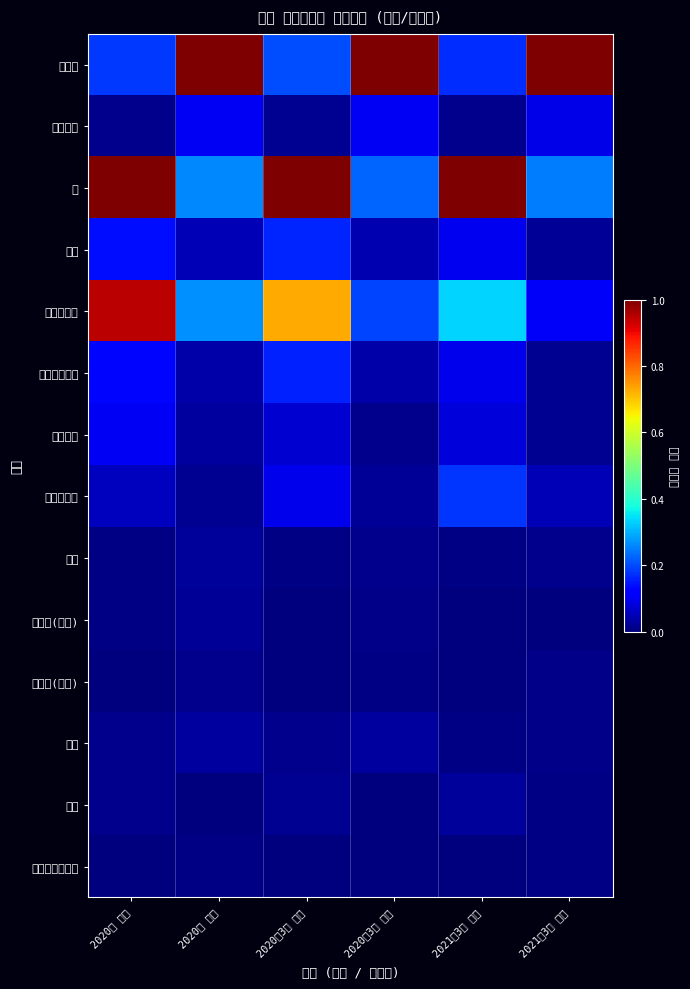

List the series in order of their peak value, highest first.

쇠고기, 밀, 사탕수수당, 기타곡실류, 보리, 사료용근채류, 면양고기, 배합사료, 양장, 감자, 치즈, 포도주(과실), 포도주(주류), 마카다미아너트